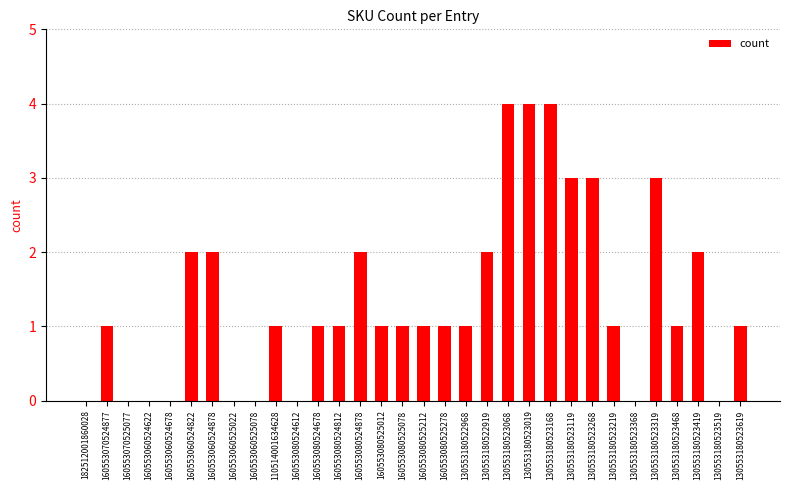

Reading left to right, list all the values displayed in this chart.

0	1	0	0	0	2	2	0	0	1	0	1	1	2	1	1	1	1	1	2	4	4	4	3	3	1	0	3	1	2	0	1